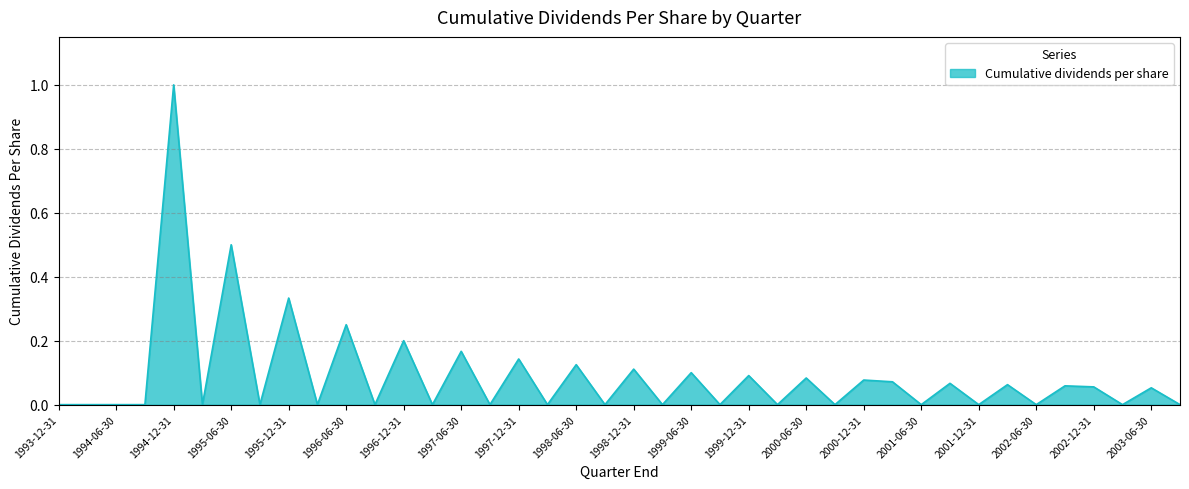

What is the greatest value displayed?

1.0